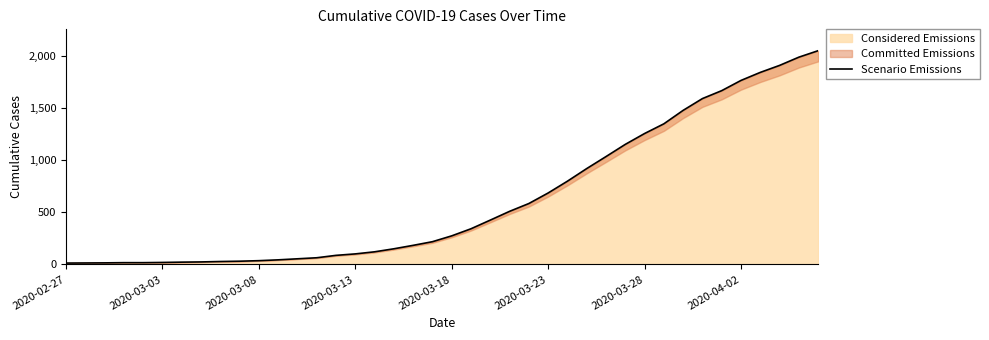

What is the maximum value for Considered Emissions?

2049